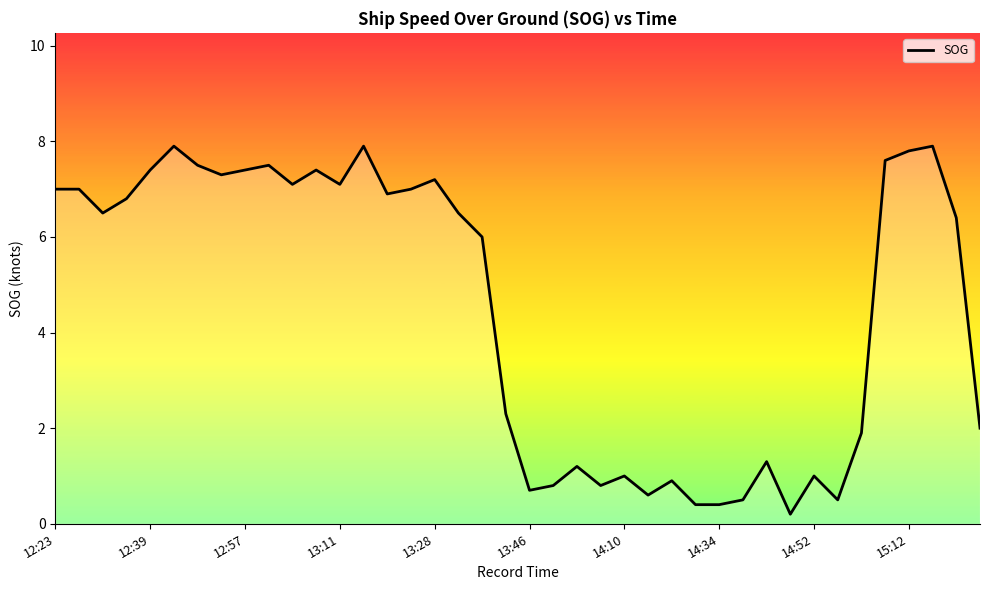

True or false: the data has more than 2 interior local peaks.

True